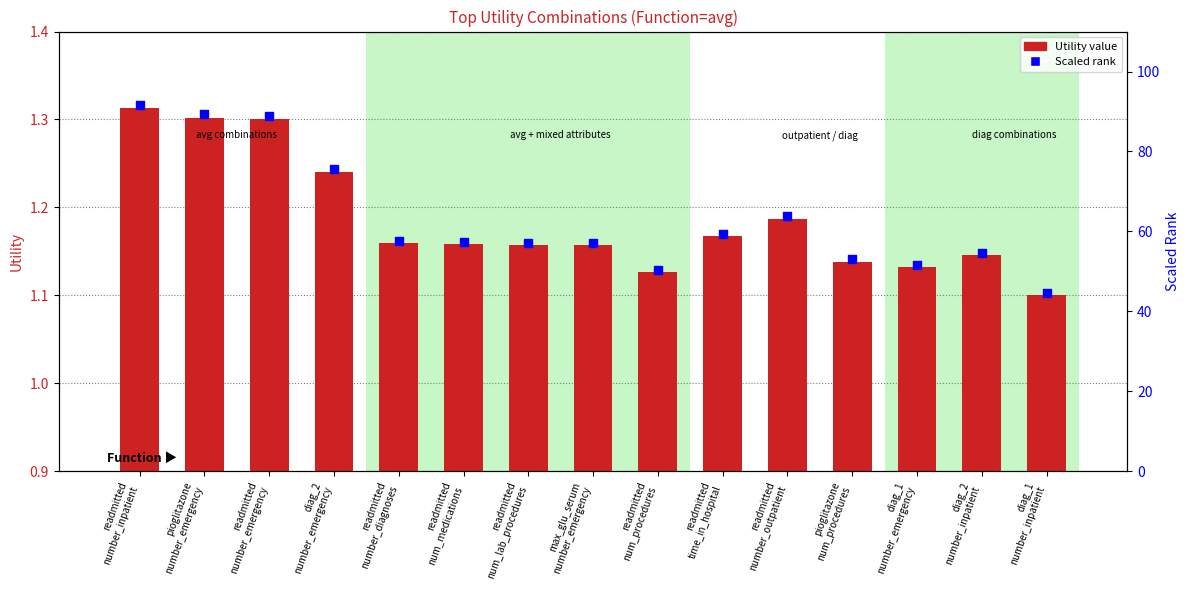

What is the total value across all series at readmitted
number_outpatient?

65.0